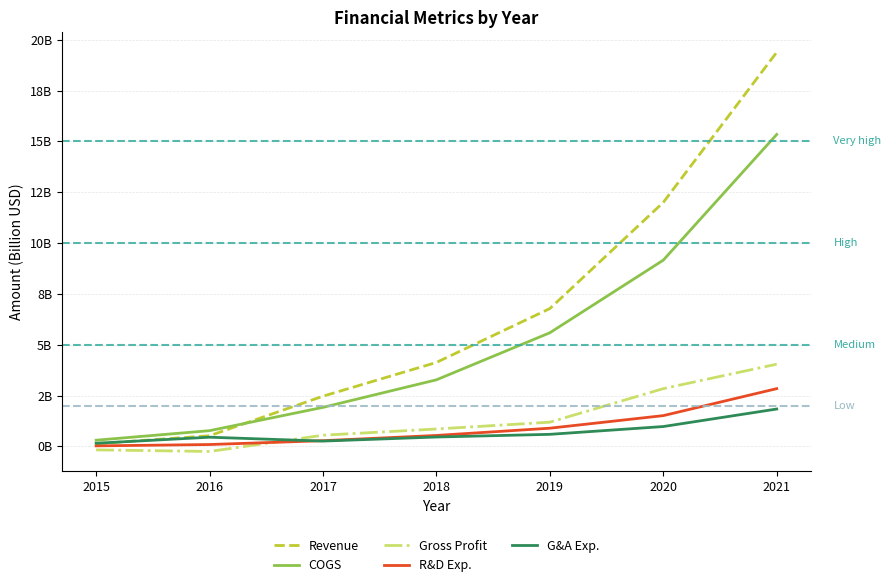

At which label does Revenue reach its peak?

2021